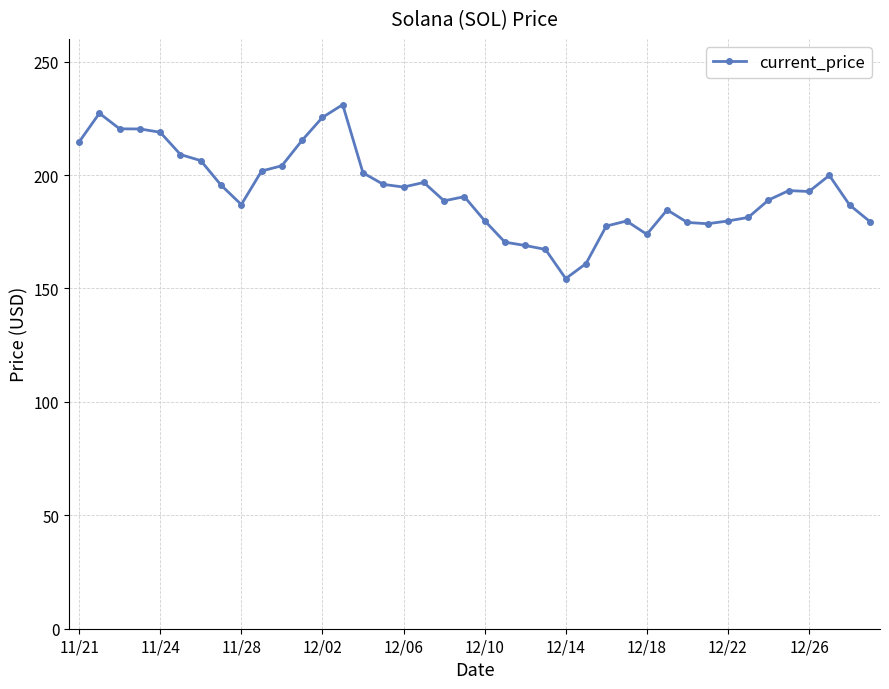

What is the difference between the maximum and minimum values?

76.7